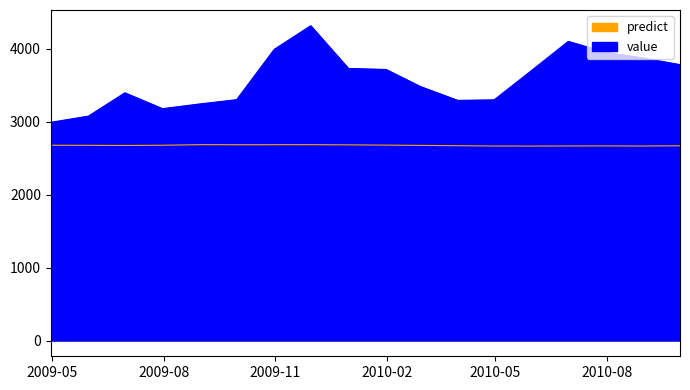

What is the difference between the second highest and minimum values in the value series?

1108.5